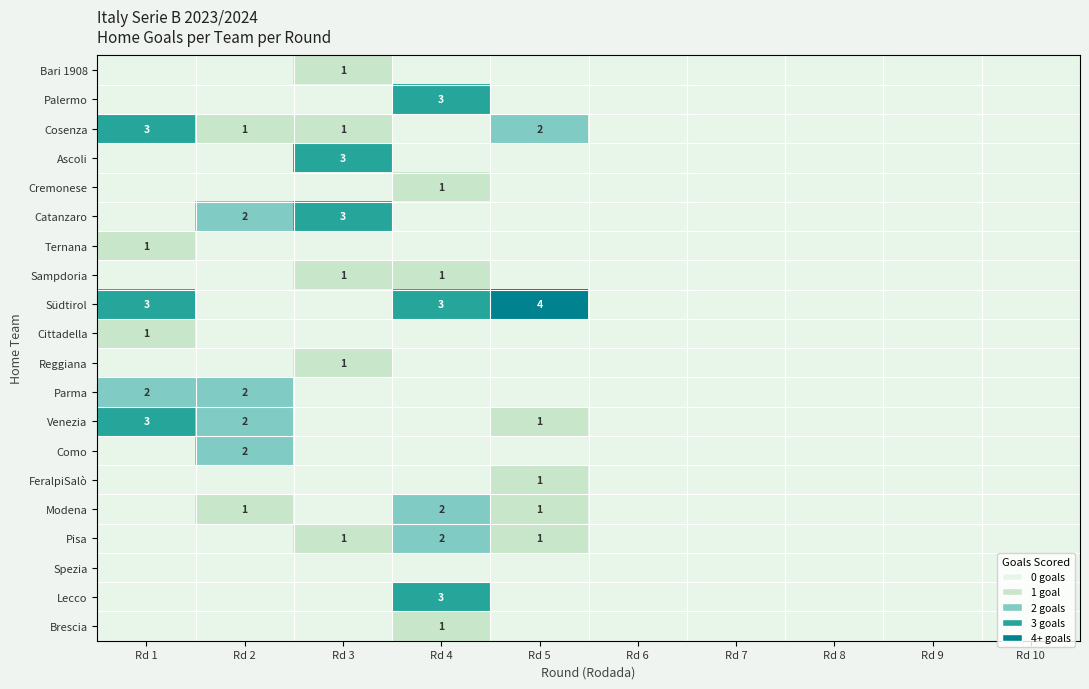

The Parma series shows 1 at Rd 1. True or false?

False